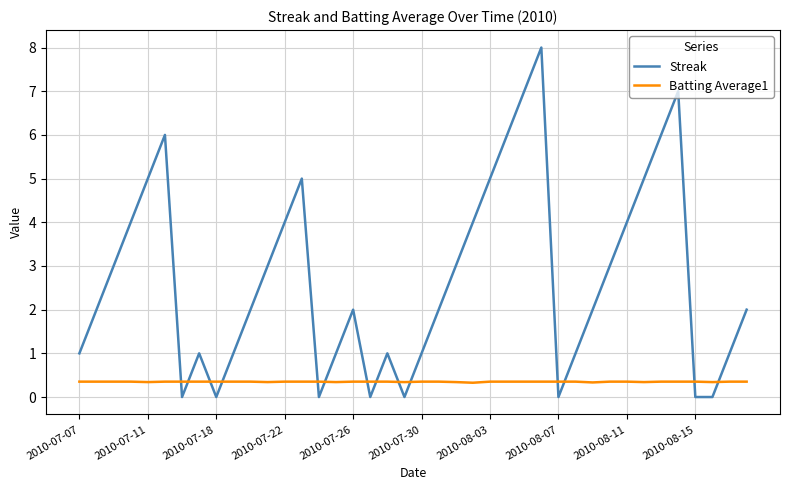

Which series has the largest range (max minus min)?

Streak